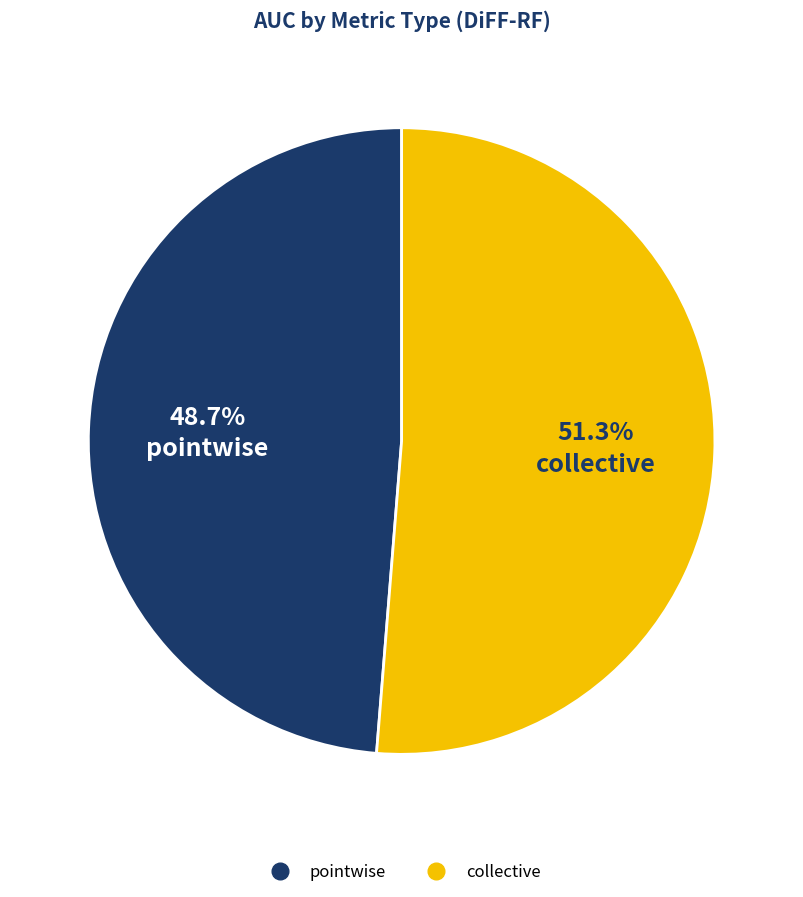

Combined, do collective and pointwise account for over 50%?

Yes